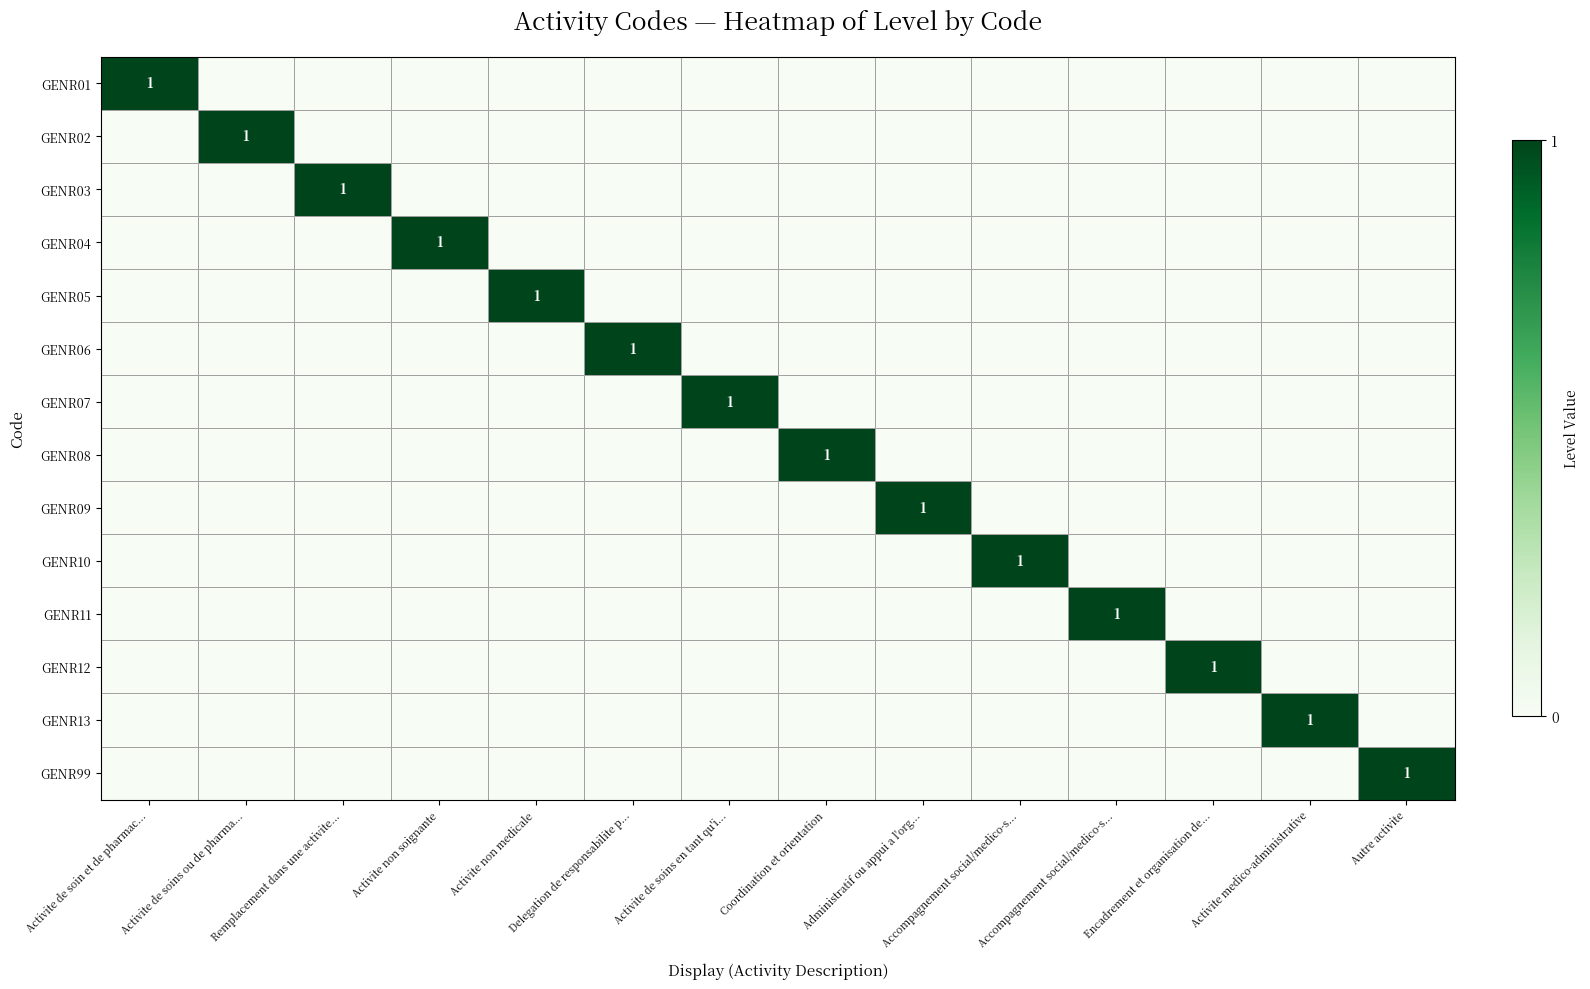

The value of GENR09 at Encadrement et organisation de... is 0. True or false?

True